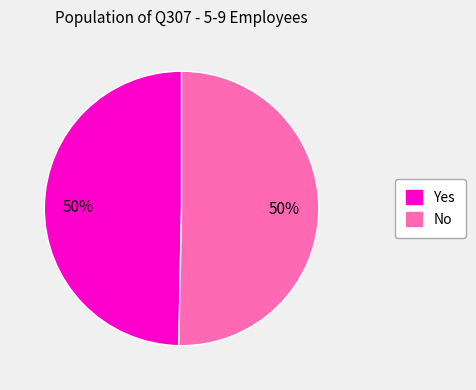

To the nearest percent, what is the combined percentage of No and Yes?

100%